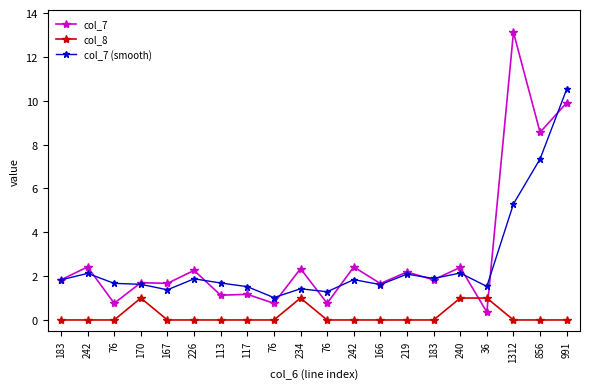

Does the chart display data point markers on the line(s)?

Yes